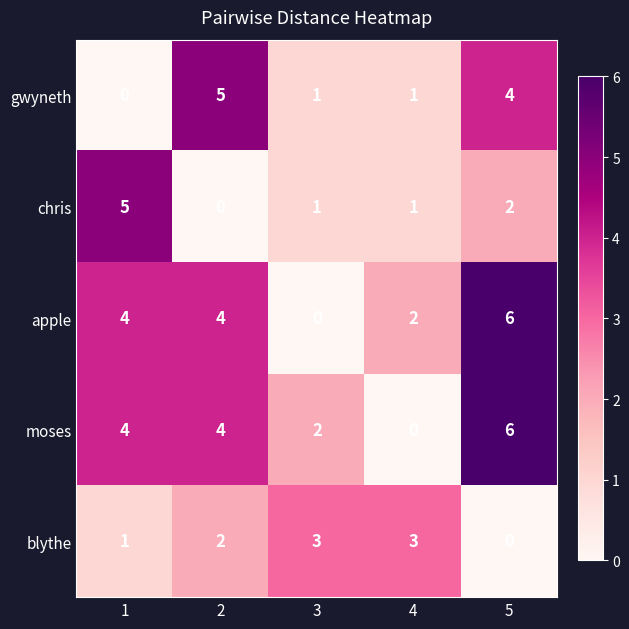

Where is chris nearest to the value 2?

5